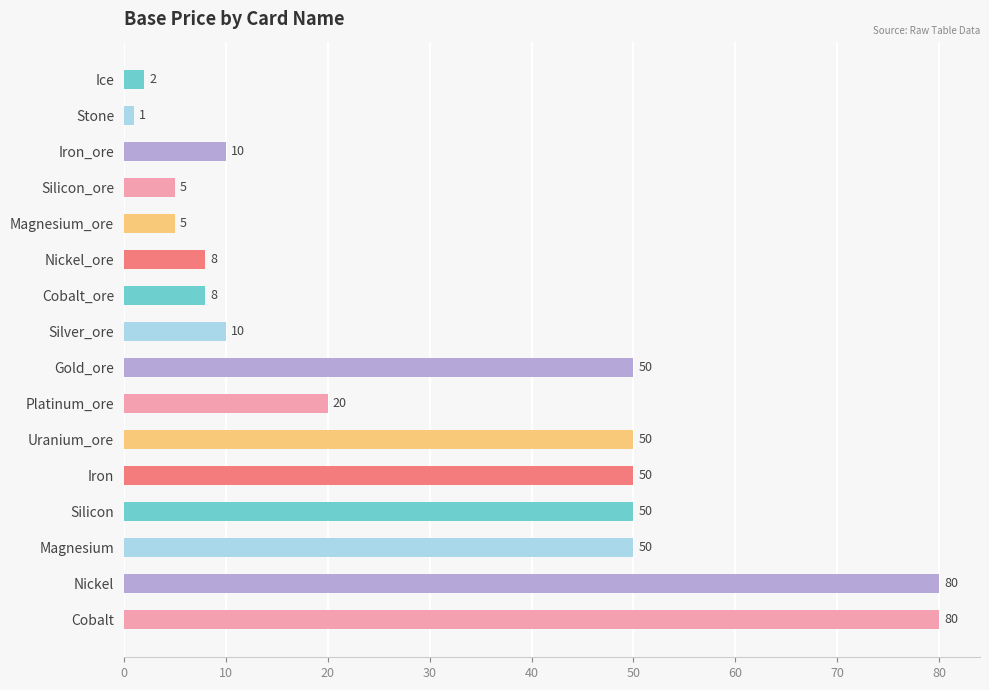

What is the approximate value at Iron, to the nearest 5?

50